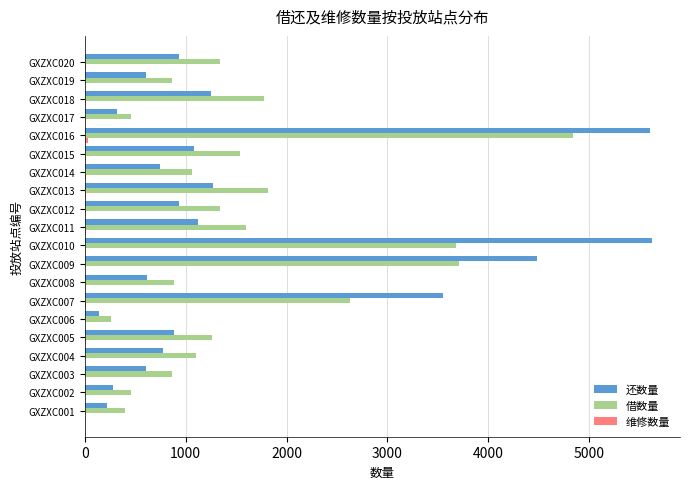

What is the highest value of the 还数量 series?

5622